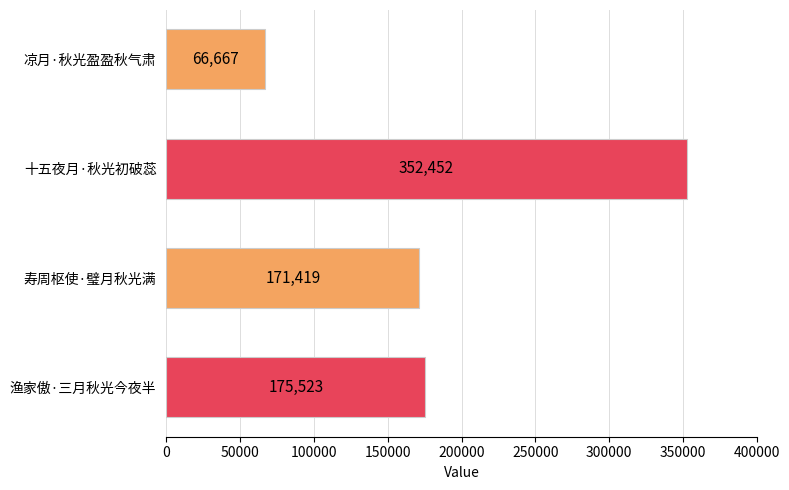

What value does the data have at 凉月·秋光盈盈秋气肃, to the nearest 100?

66700